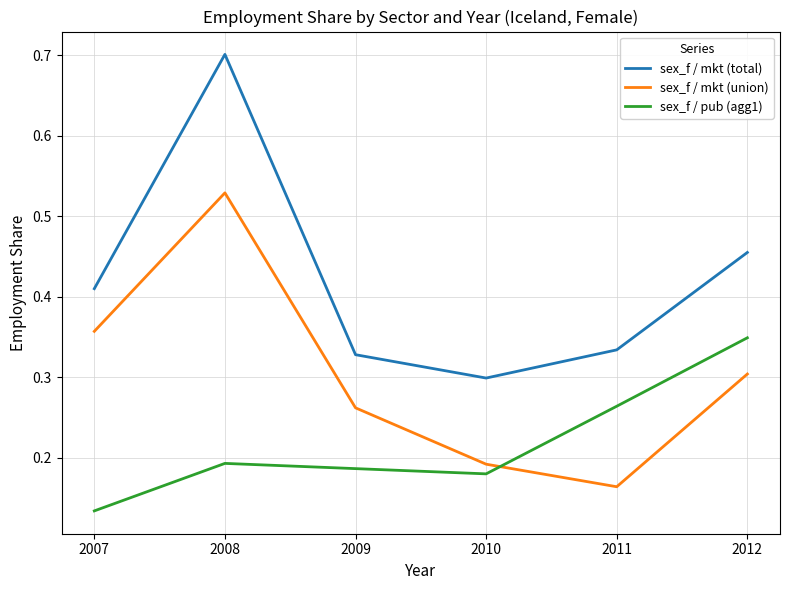

What is the lowest value of the sex_f / mkt (total) series?

0.3